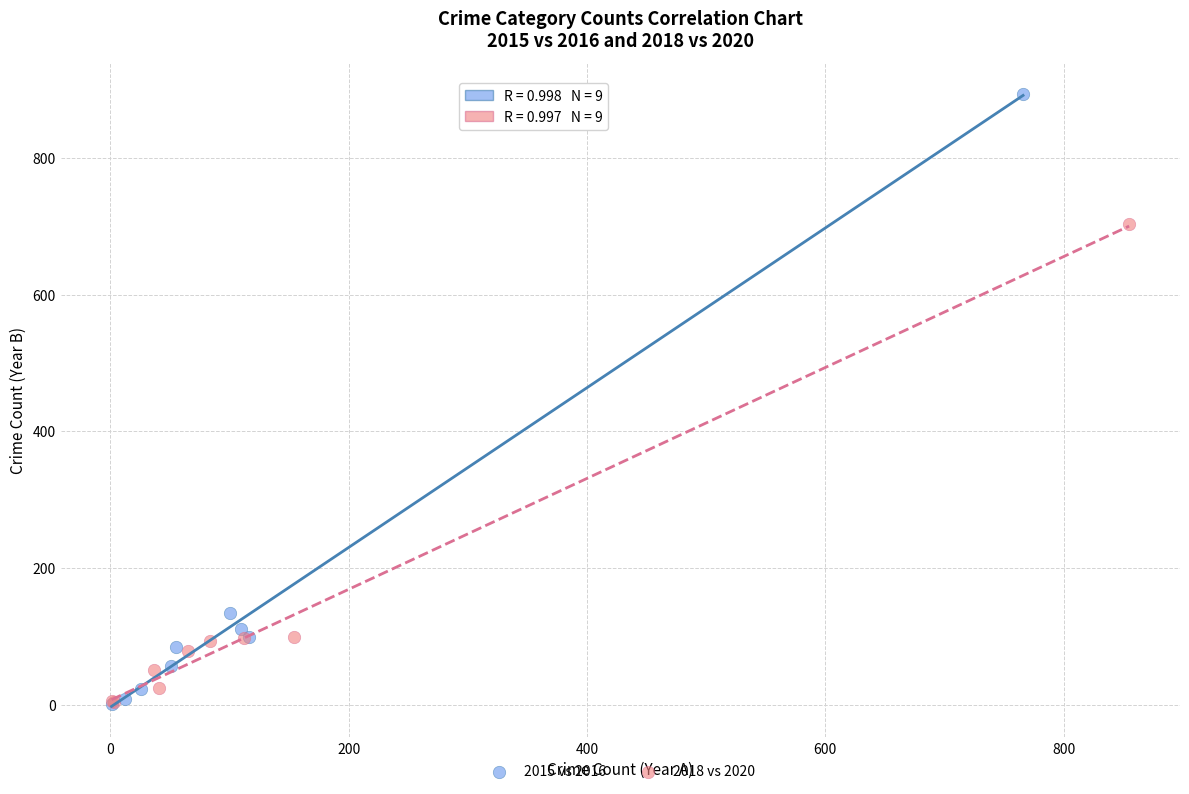

Which series has the largest Y range (max minus min)?

2015 vs 2016